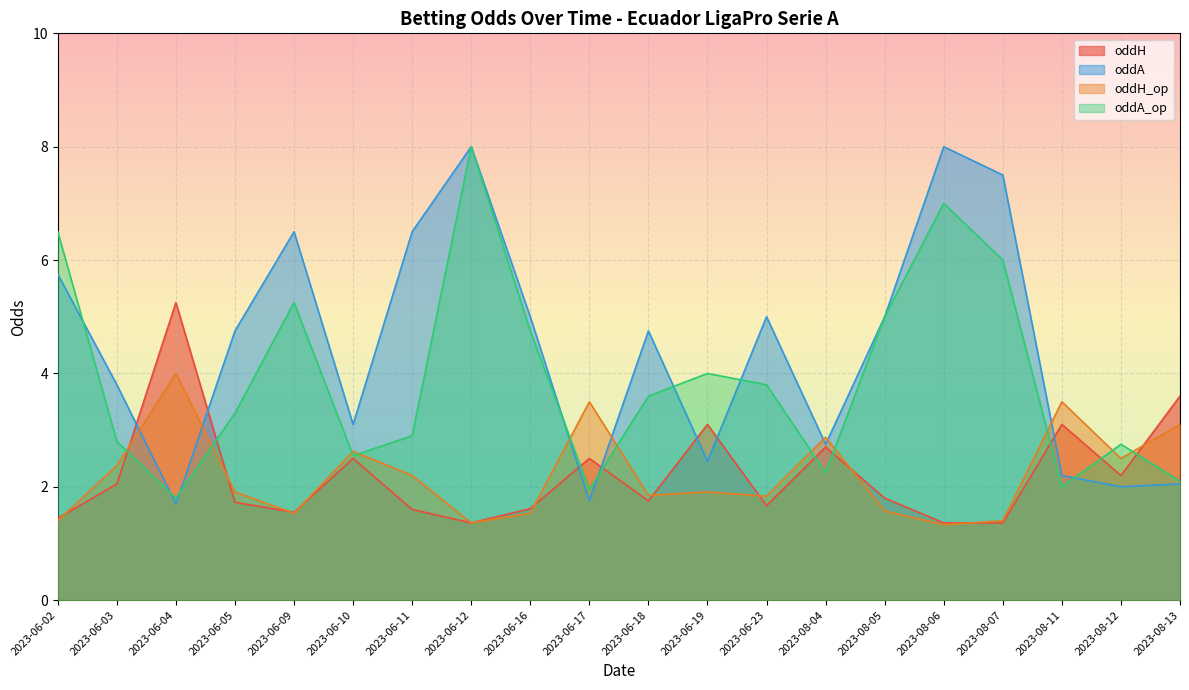

What is the smallest value displayed?

1.3